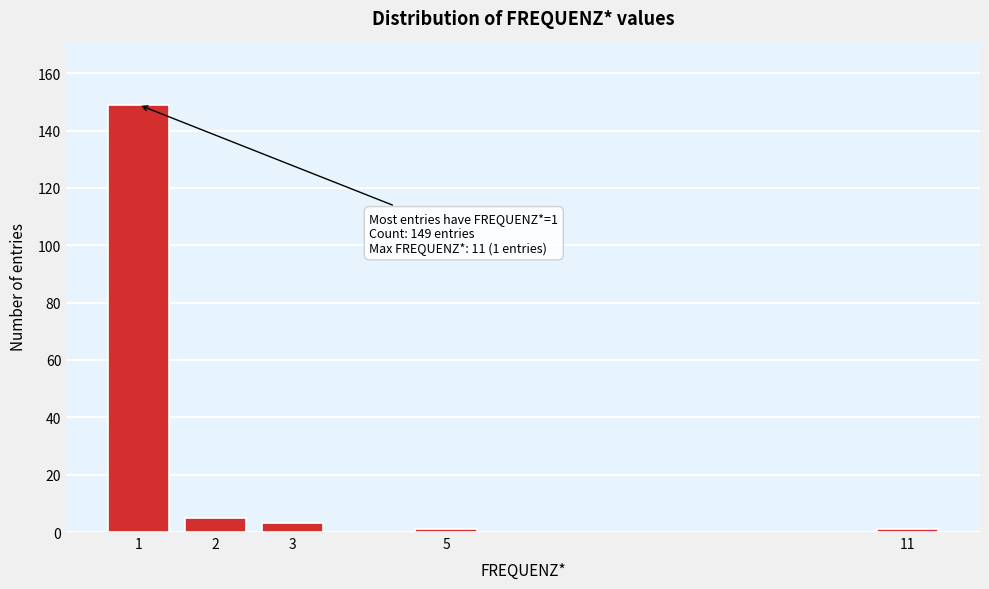

Reading left to right, what are all the values shown in this chart?

1=149	2=5	3=3	5=1	11=1